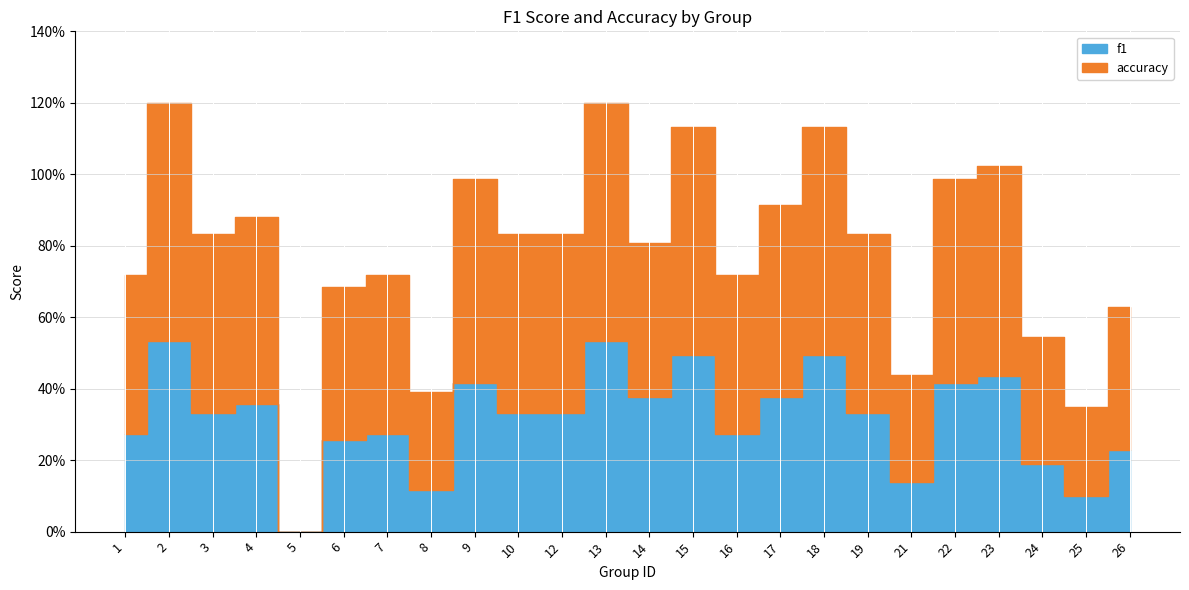

How many interior local valleys does the f1 series have?

7